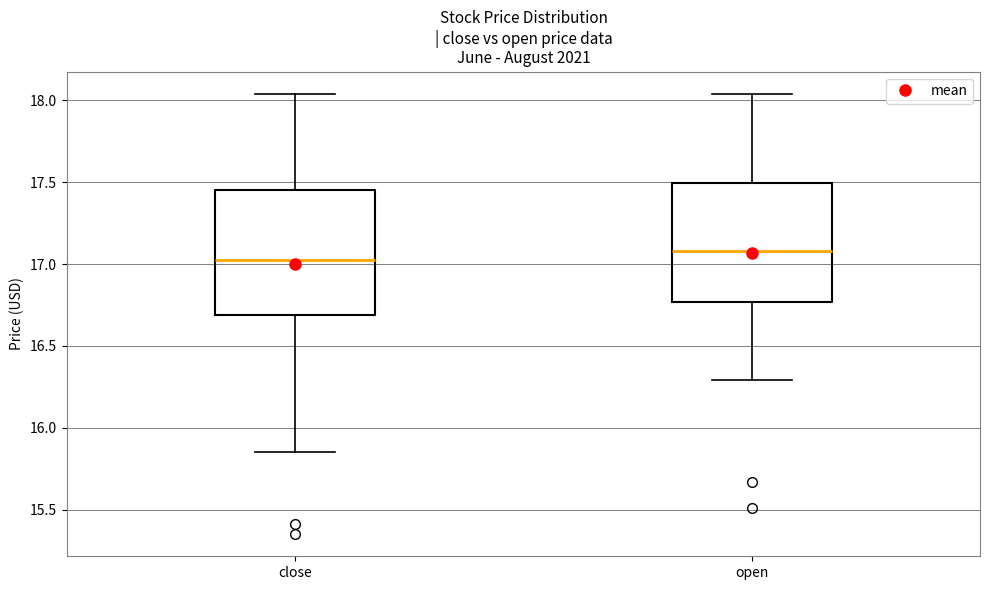

Reading left to right, read every box against the y-axis: the position of its median line, the range the box covers, and the ends of its whiskers. The values are not printed on the chart, so give them approximately, as read against the axis.

close: median 17.05, box 16.70 to 17.45, whiskers 15.85 to 18.05
open: median 17.10, box 16.75 to 17.50, whiskers 16.30 to 18.05